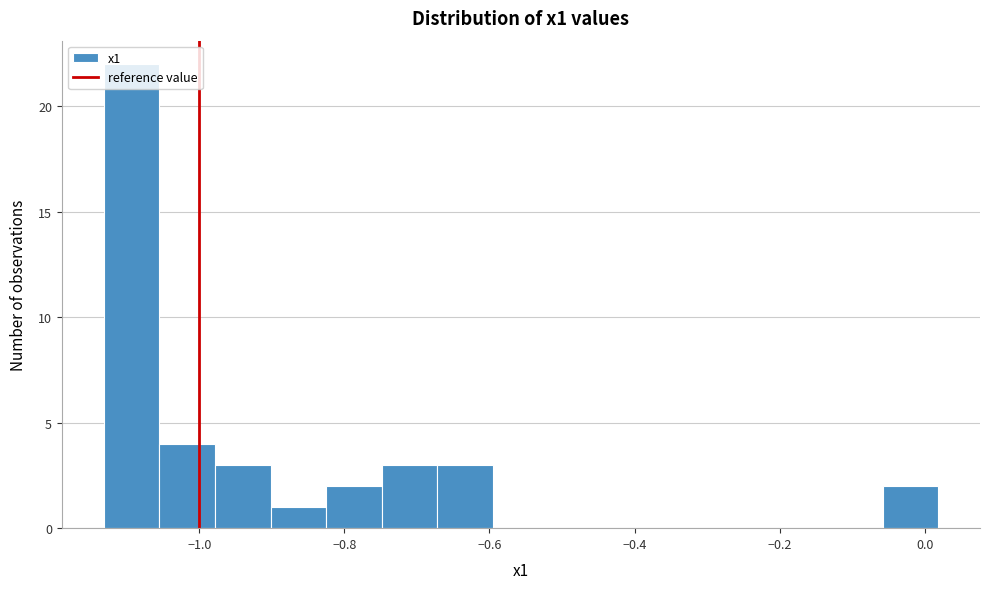

Around what value on the x-axis is the tallest bar? Give the approximate position of its centre, as read against the axis.

-1.10